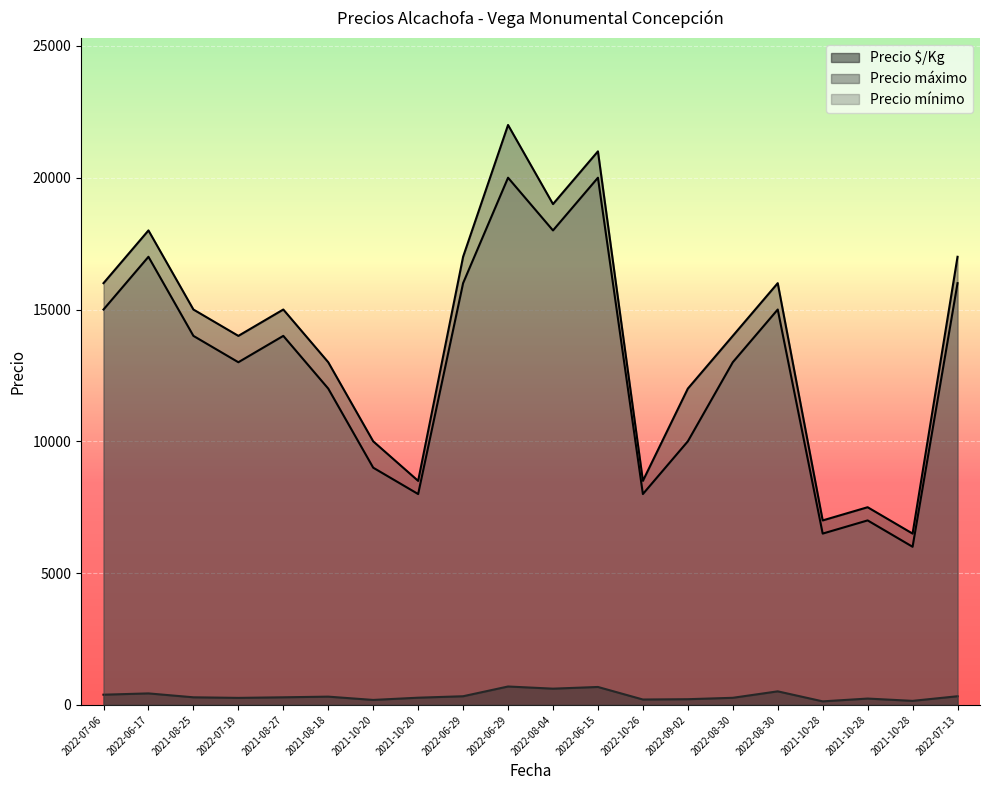

What is the difference between the maximum and minimum values in the Precio mínimo series?

14000